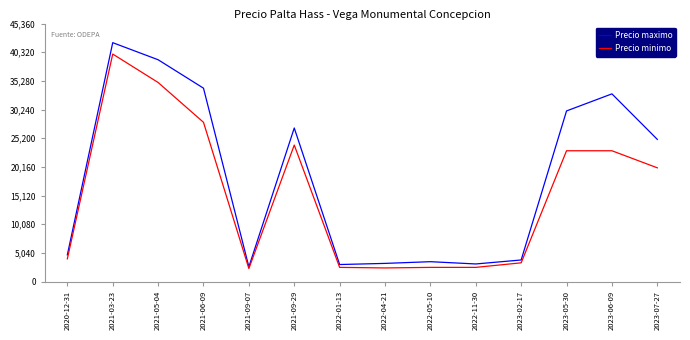

At which category is the sum across all series the highest?

2021-03-23